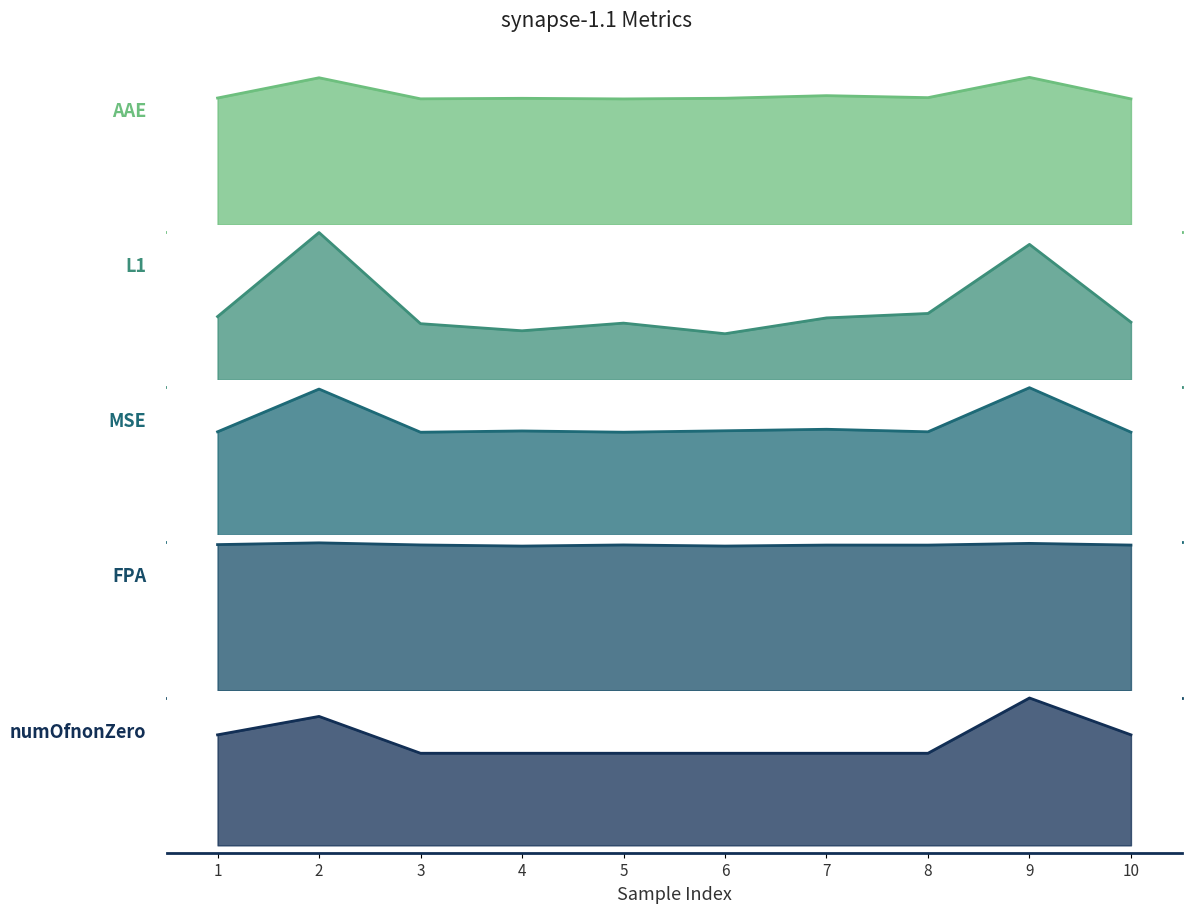

How many lines are shown in the chart?

5